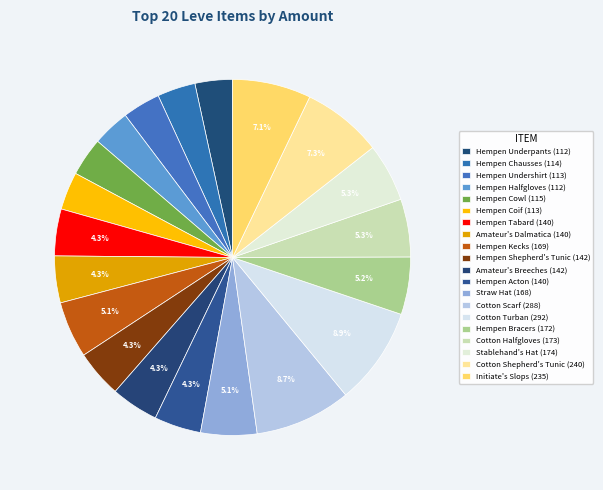

Which category has the smallest portion of the pie?

Hempen Underpants